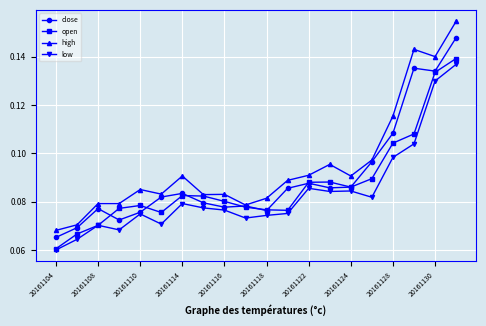

How many lines are shown in the chart?

4